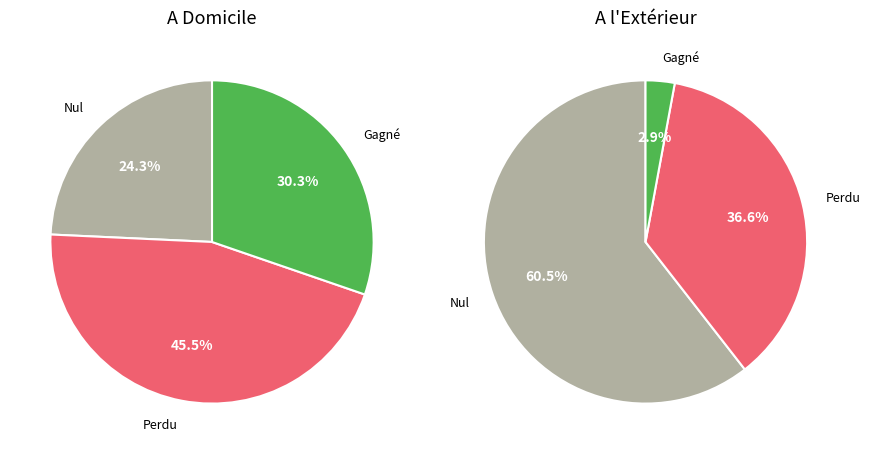

At 1, list the series in order from largest to smallest.

A Domicile, A l'Exterieur